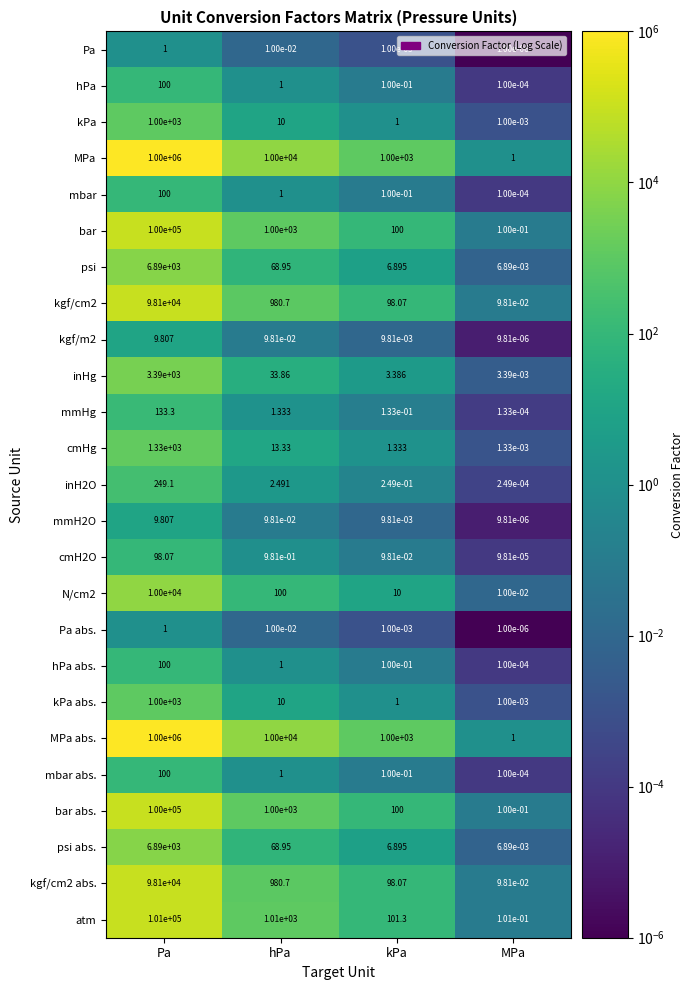

At which category is the sum across all series the highest?

Pa